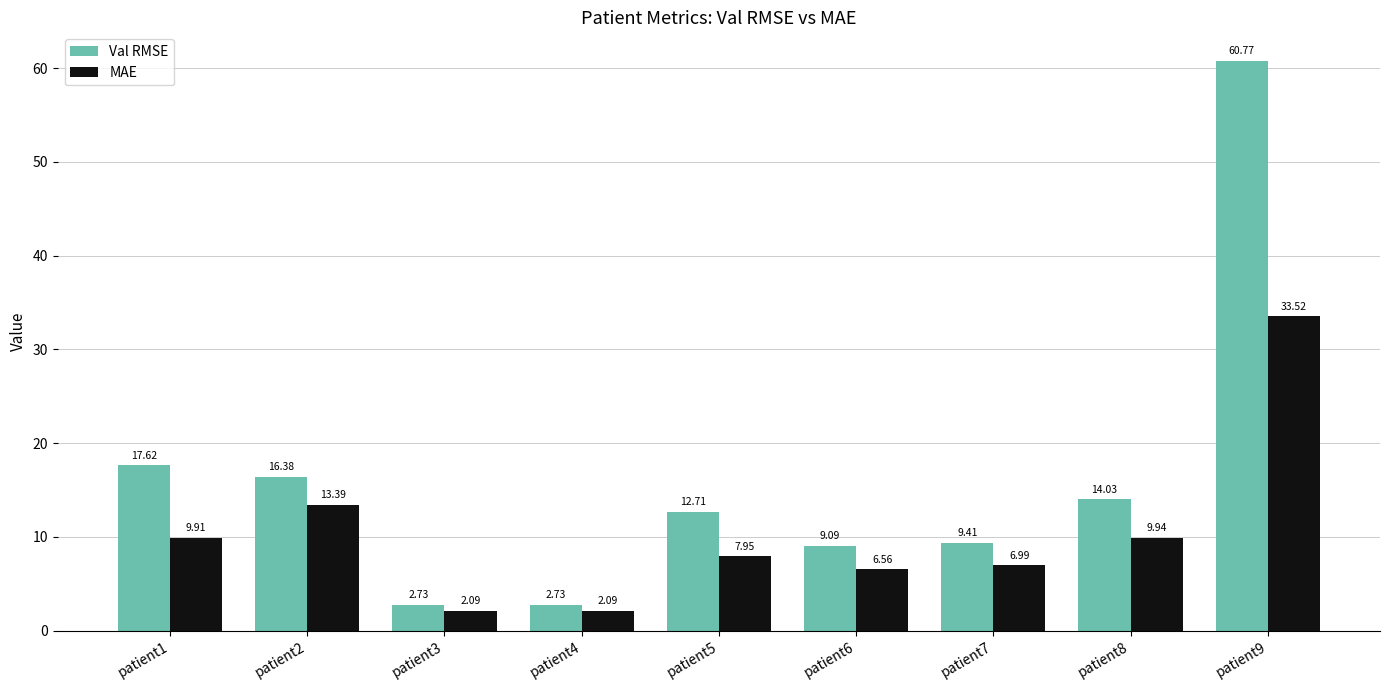

Rank the series by their average value, from lowest to highest.

MAE, Val RMSE